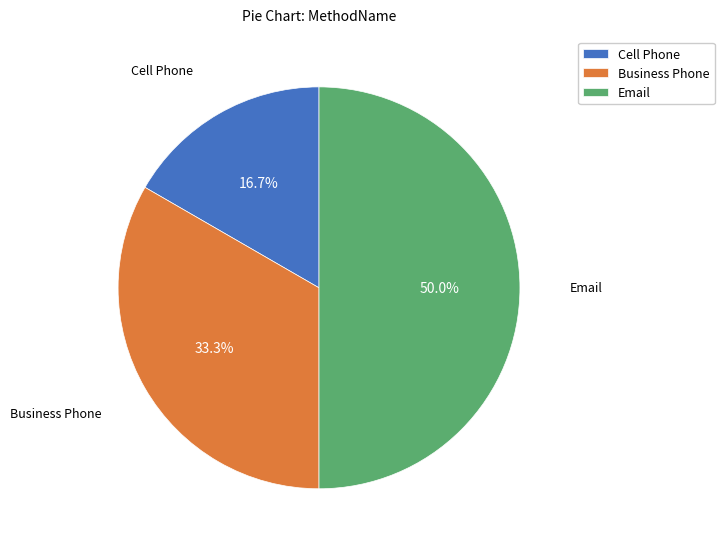

True or false: Email accounts for 45% of the total.

False